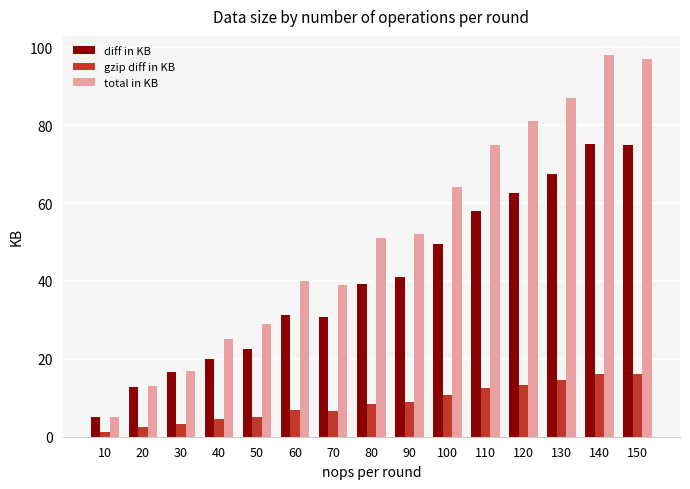

The total in KB series shows 5.0 at 10. True or false?

True